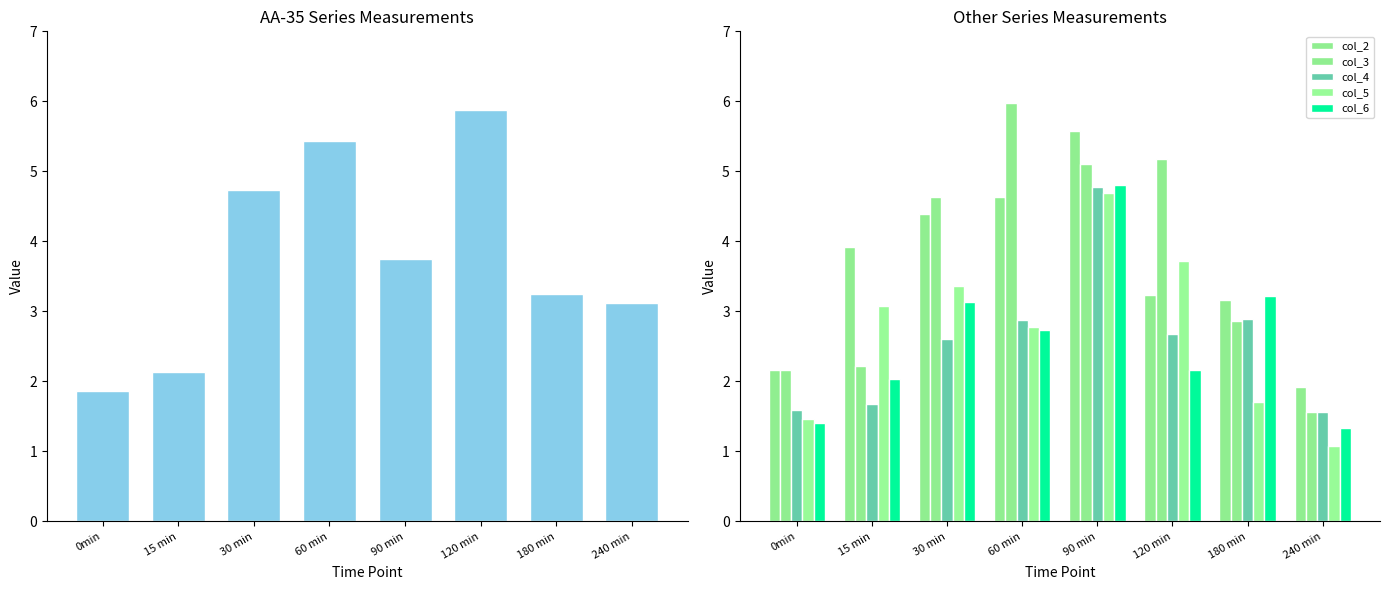

Which category has the highest value across all series?

60 min